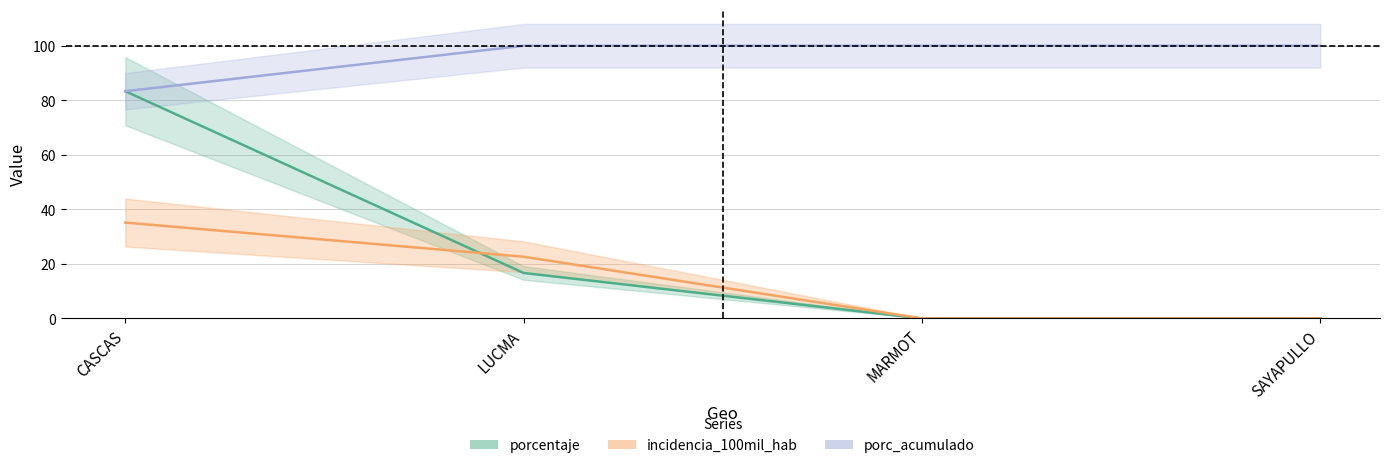

At which category does the chart reach its minimum across all series?

MARMOT